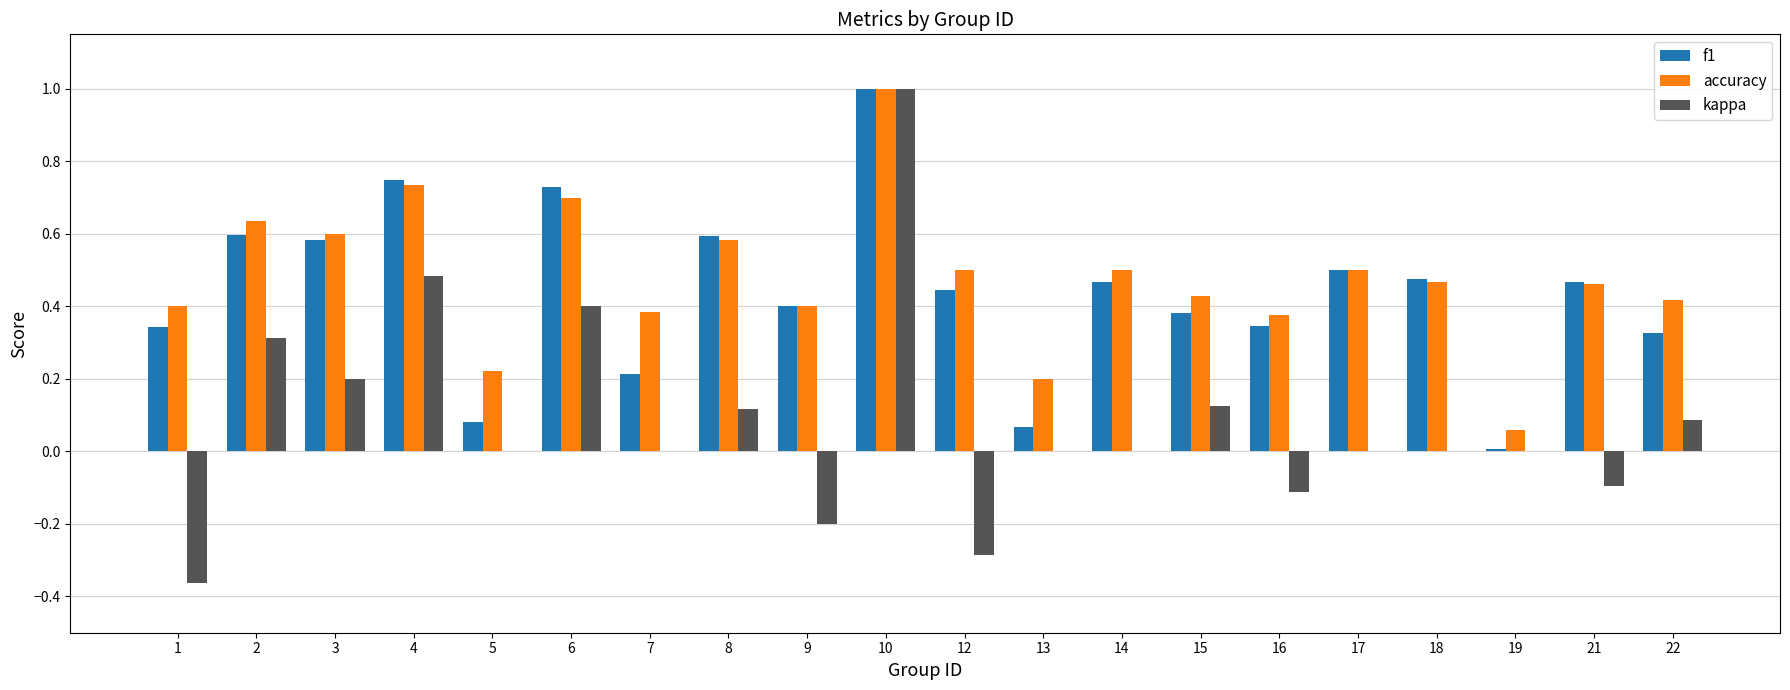

The value of accuracy at 1 is 0.4. True or false?

True